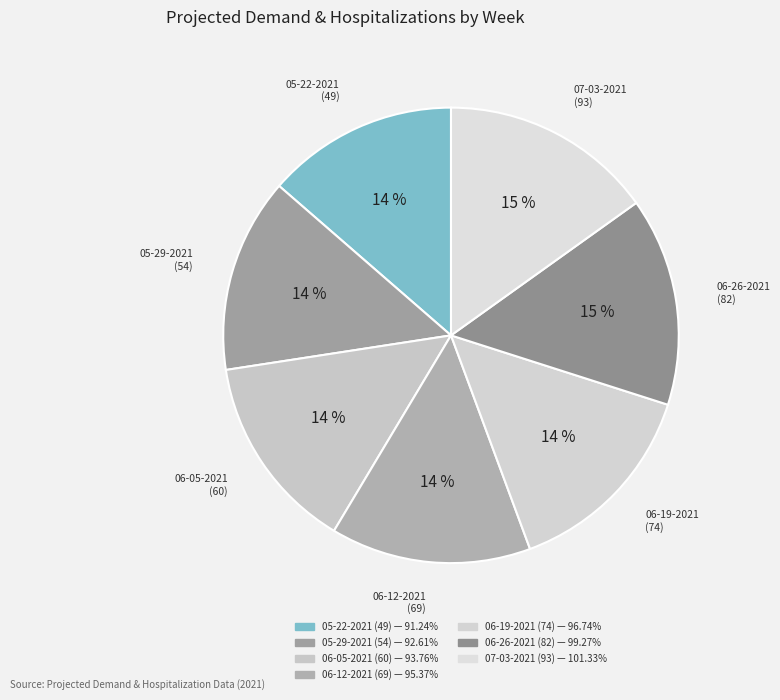

How many segments does this pie chart have?

7